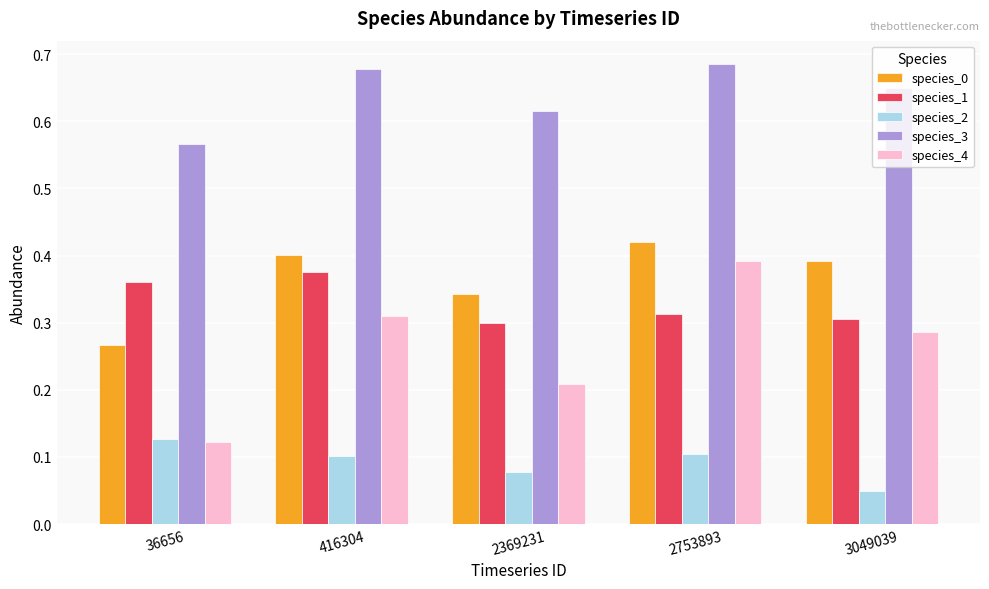

Which label corresponds to the smallest value in the chart?

3049039